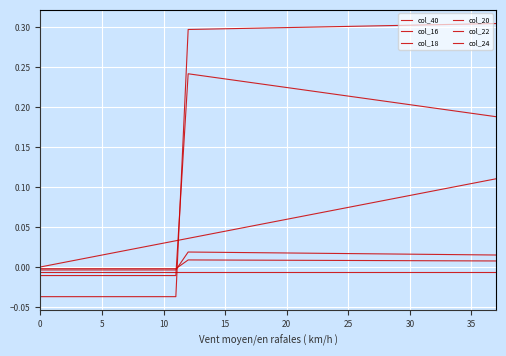

What is the average value of the col_24 series?

0.1